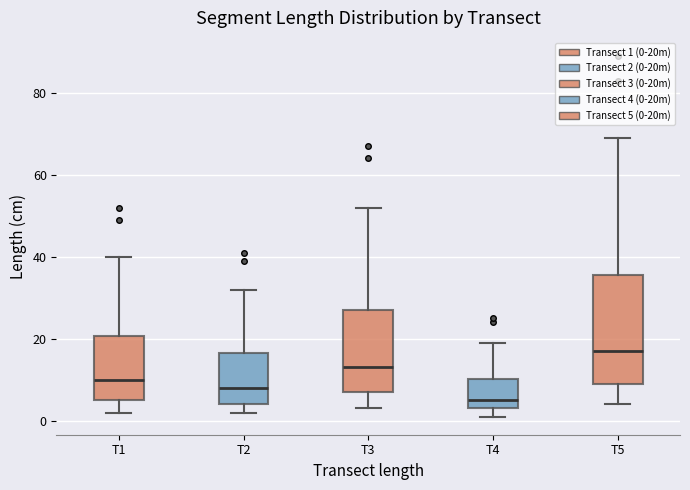

Reading left to right, read every box against the y-axis: the position of its median line, the range the box covers, and the ends of its whiskers. The values are not printed on the chart, so give them approximately, as read against the axis.

T1: median 10, box 6 to 20, whiskers 2 to 40
T2: median 8, box 4 to 16, whiskers 2 to 32
T3: median 14, box 8 to 28, whiskers 4 to 52
T4: median 6, box 4 to 10, whiskers 2 to 20
T5: median 18, box 10 to 36, whiskers 4 to 70